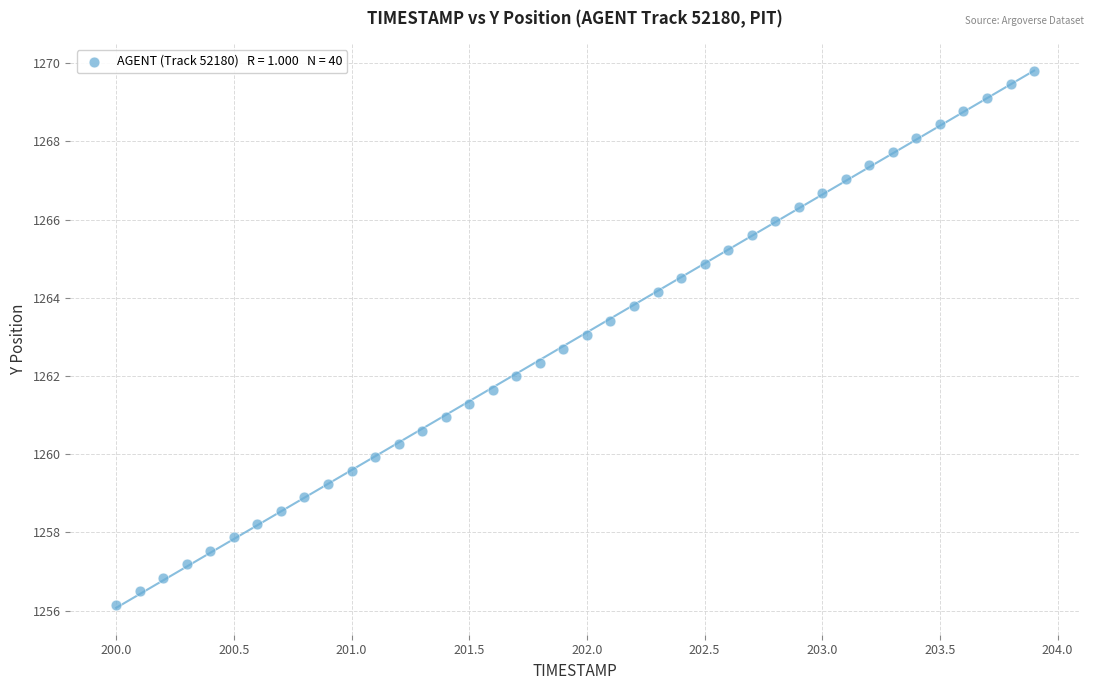

What is the range of Y values (max minus min)?

13.7